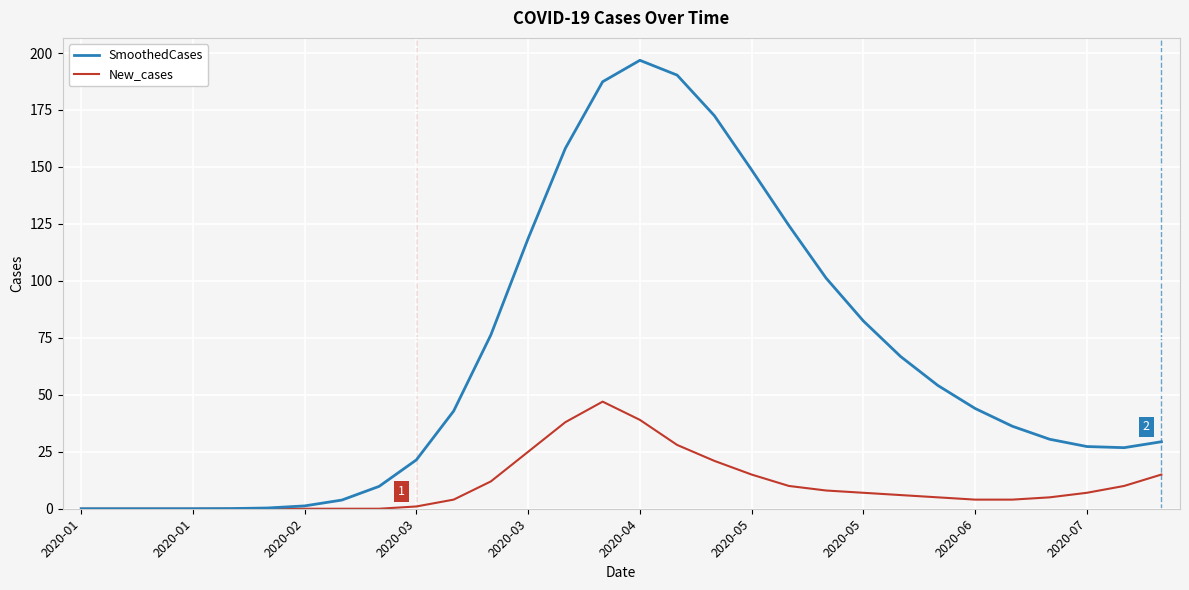

Rank the series by their average value, from lowest to highest.

New_cases, SmoothedCases